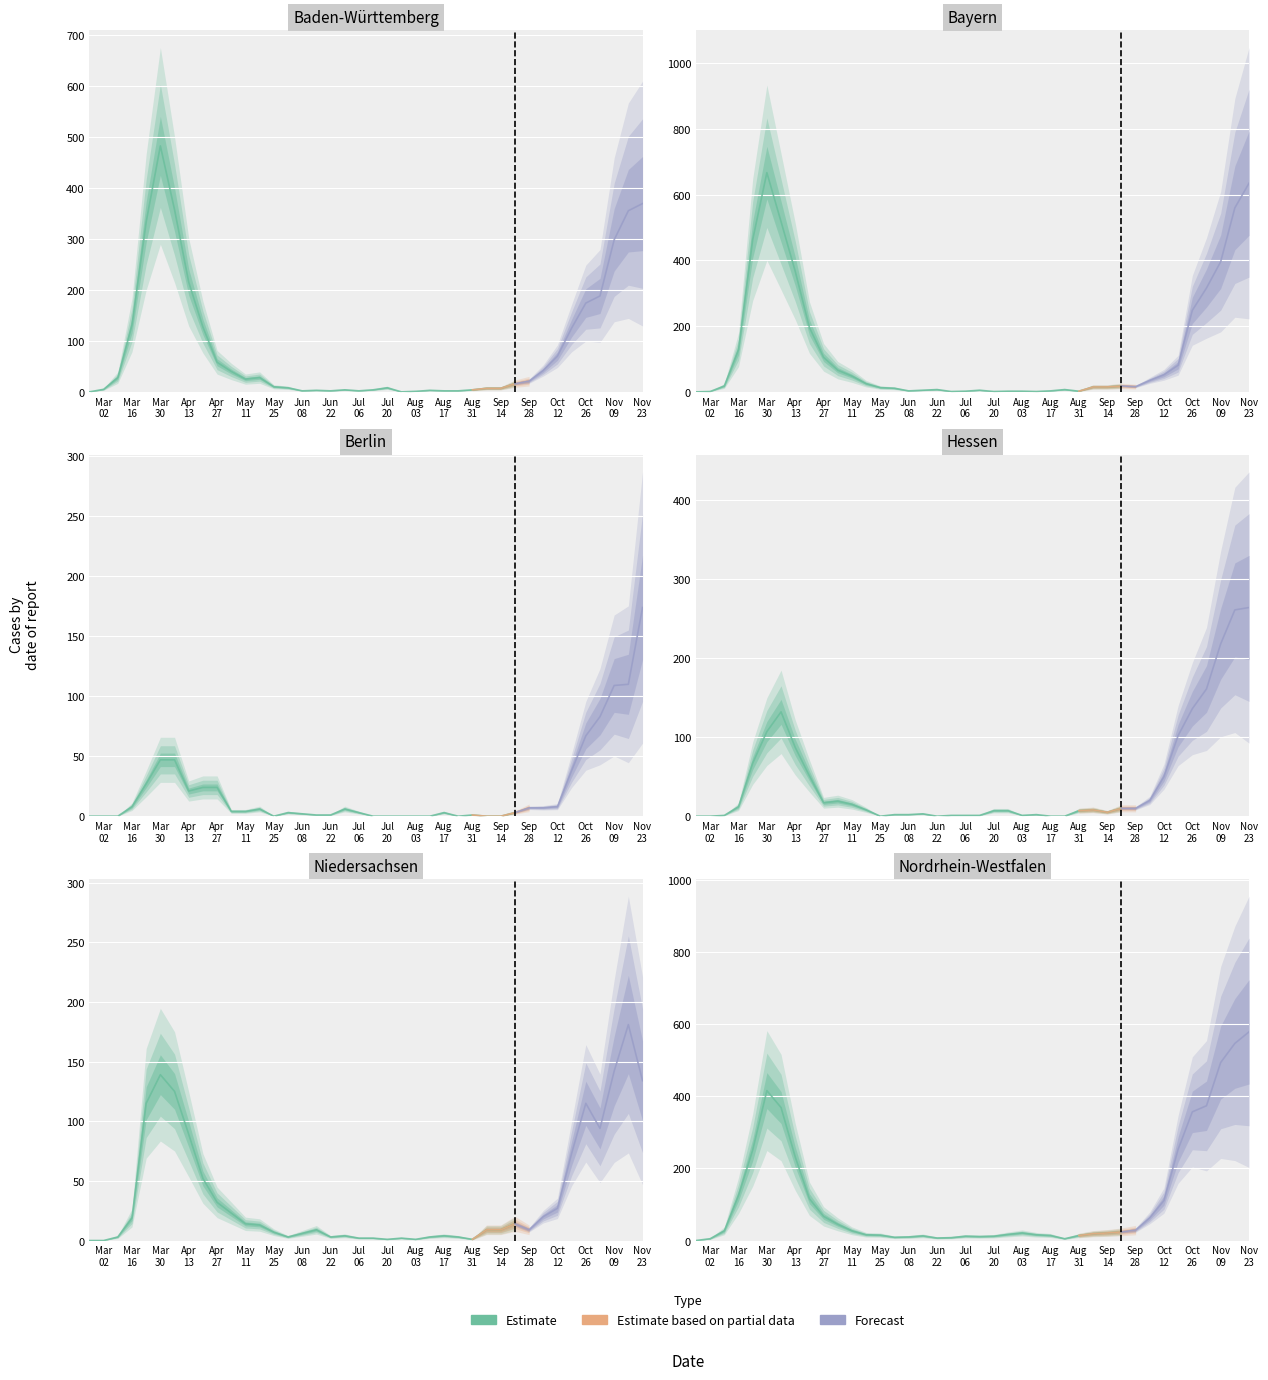

Where does the Bayern series first go above 18?

2020-03-16